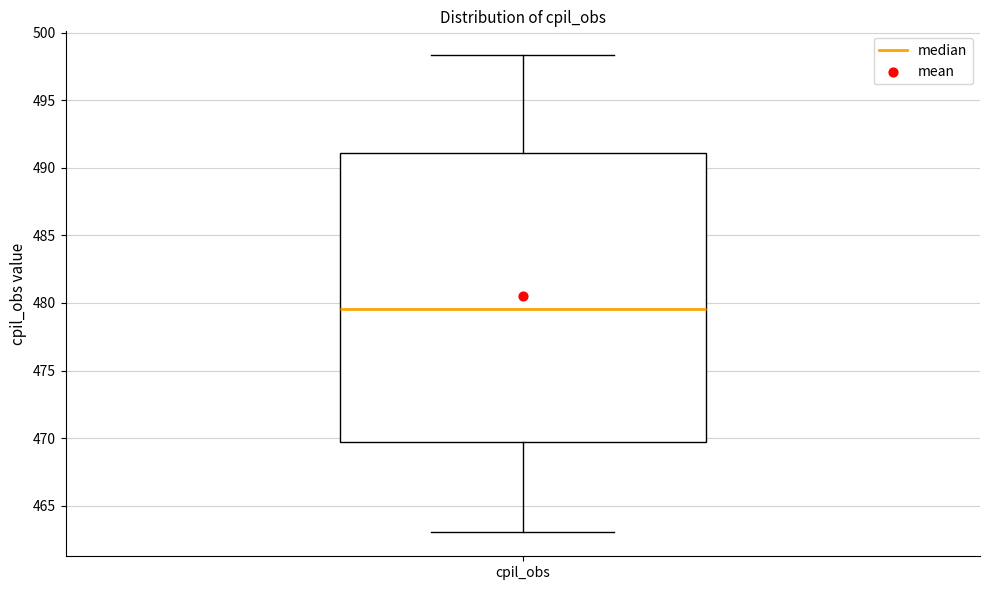

Read this box plot against the y-axis: the position of the median line, the range covered by the box, and the ends of both whiskers. The values are not printed on the chart, so give them approximately, as read against the axis.

median 479.5, box 469.5 to 491.0, whiskers 463.0 to 498.5